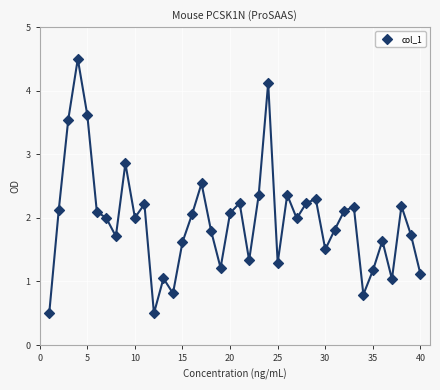

What is the range of X values (max minus min)?

39.0